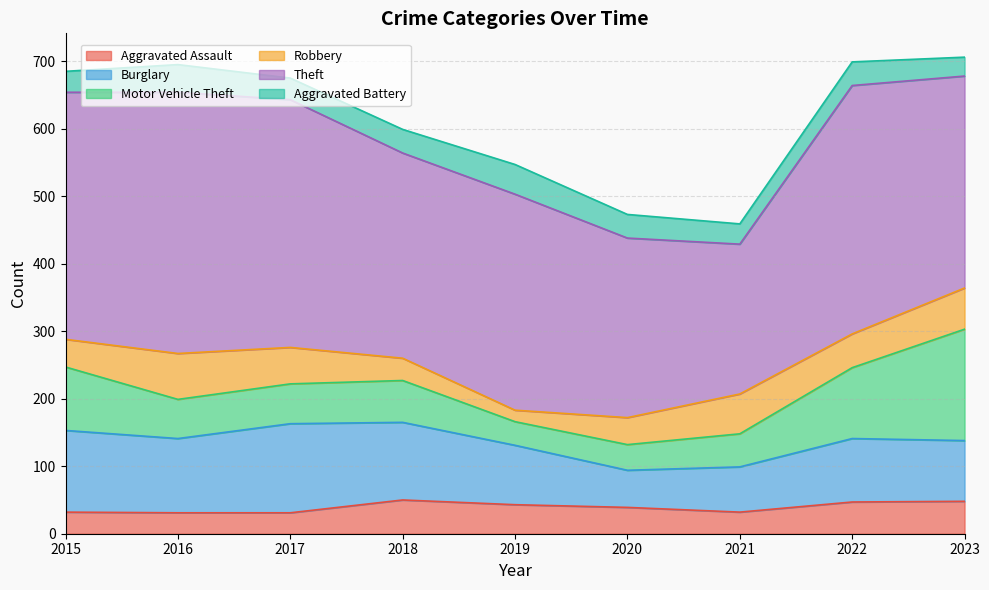

Reading left to right, list all the values displayed in this chart.

Aggravated Assault: 2015=32	2016=31	2017=31	2018=50	2019=43	2020=39	2021=32	2022=47	2023=48
Burglary: 2015=121	2016=110	2017=132	2018=115	2019=88	2020=55	2021=67	2022=94	2023=90
Motor Vehicle Theft: 2015=94	2016=58	2017=59	2018=62	2019=35	2020=38	2021=49	2022=105	2023=165
Robbery: 2015=41	2016=68	2017=54	2018=33	2019=17	2020=40	2021=59	2022=50	2023=61
Theft: 2015=366	2016=387	2017=367	2018=304	2019=320	2020=266	2021=222	2022=368	2023=314
Aggravated Battery: 2015=31	2016=41	2017=32	2018=35	2019=44	2020=35	2021=30	2022=35	2023=28